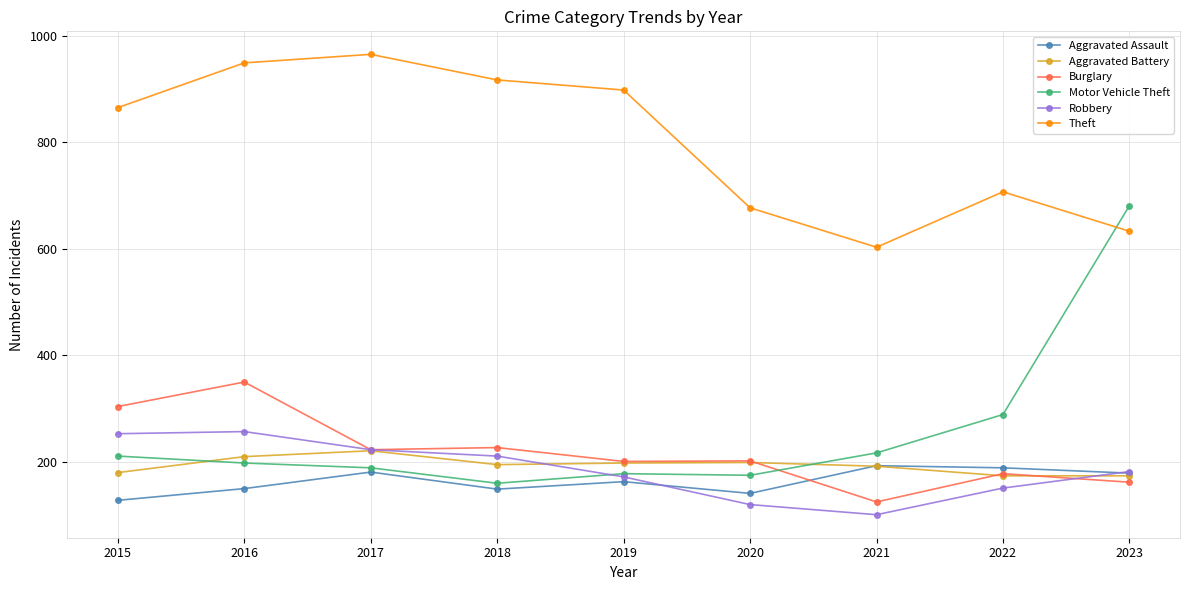

Which series changed the most between 2015 and 2021?

Theft